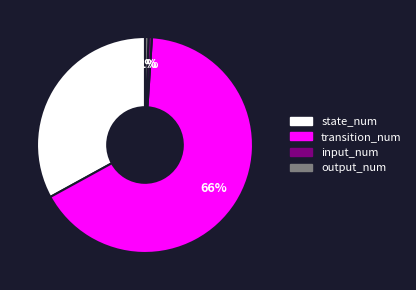

To the nearest percent, what portion does output_num represent?

1%